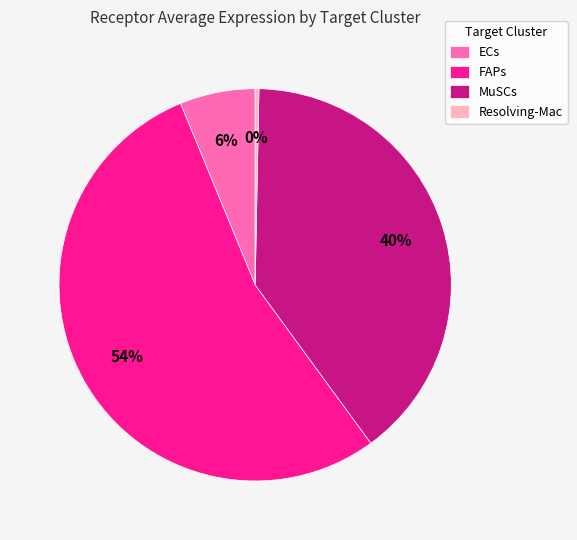

Which slice is the smallest?

Resolving-Mac